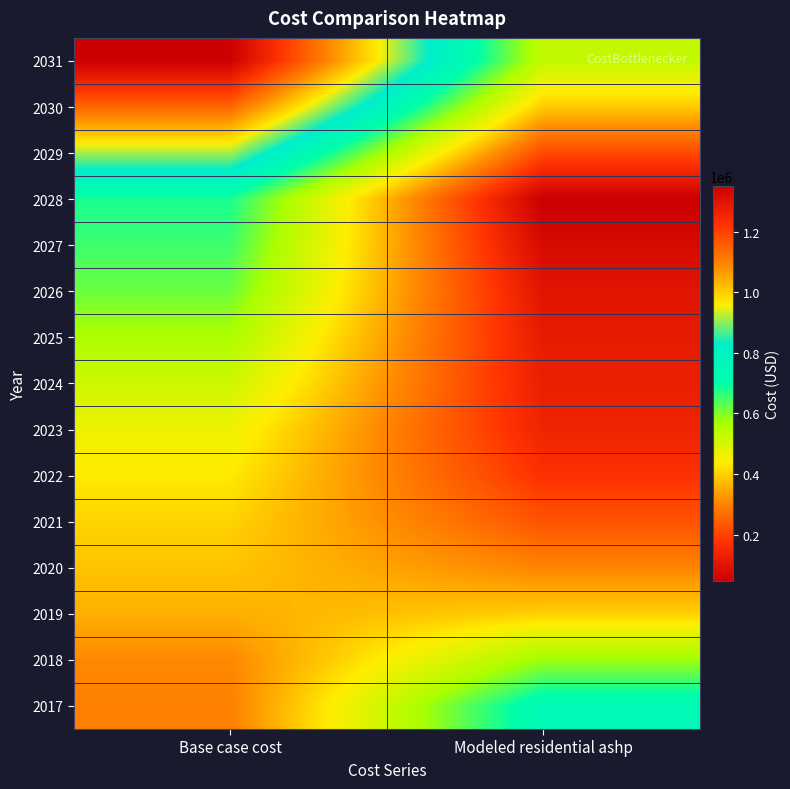

Rank the series by their maximum value, from lowest to highest.

2020, 2019, 2021, 2022, 2023, 2024, 2025, 2018, 2026, 2027, 2028, 2017, 2029, 2030, 2031